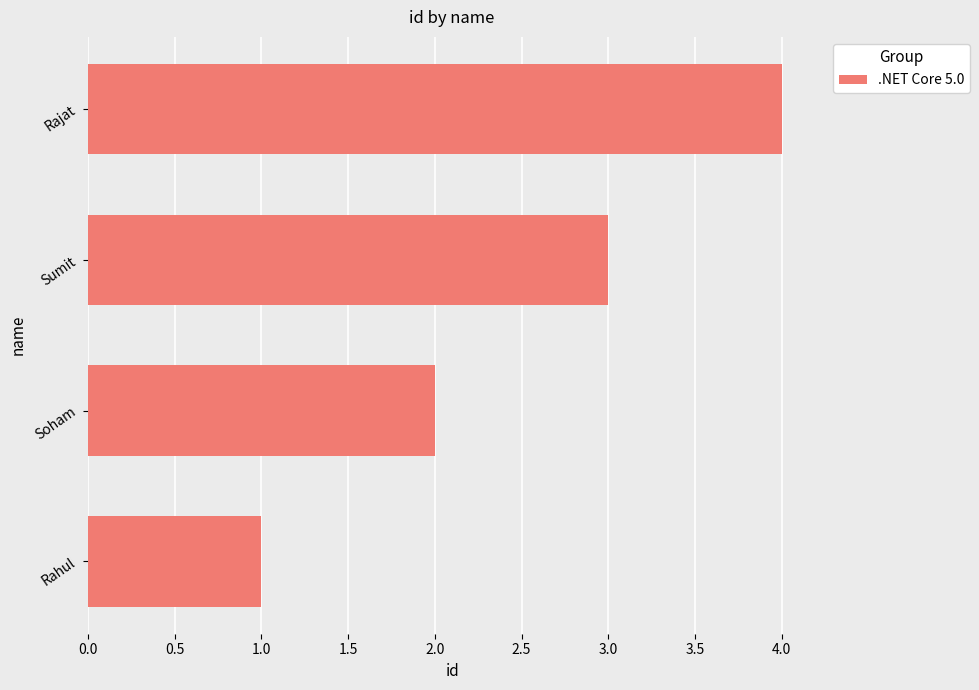

Does the chart contain any negative values?

No